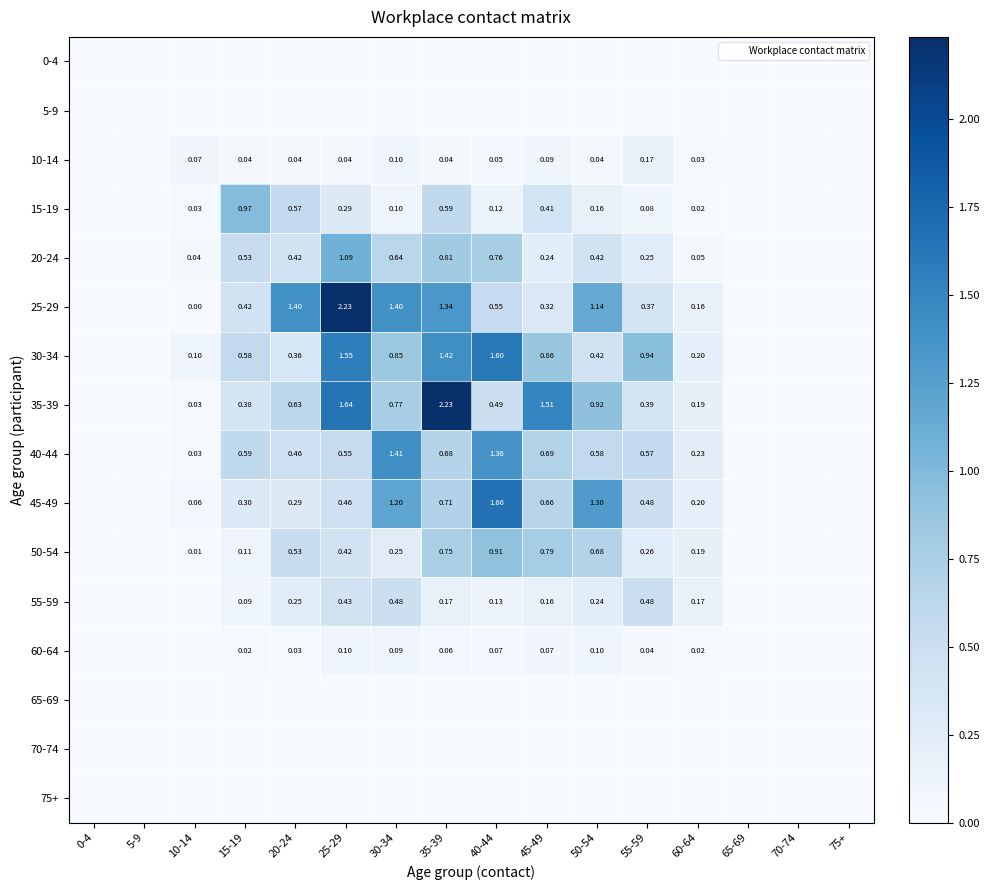

The value of 35-39 at 45-49 is 1.5. True or false?

True